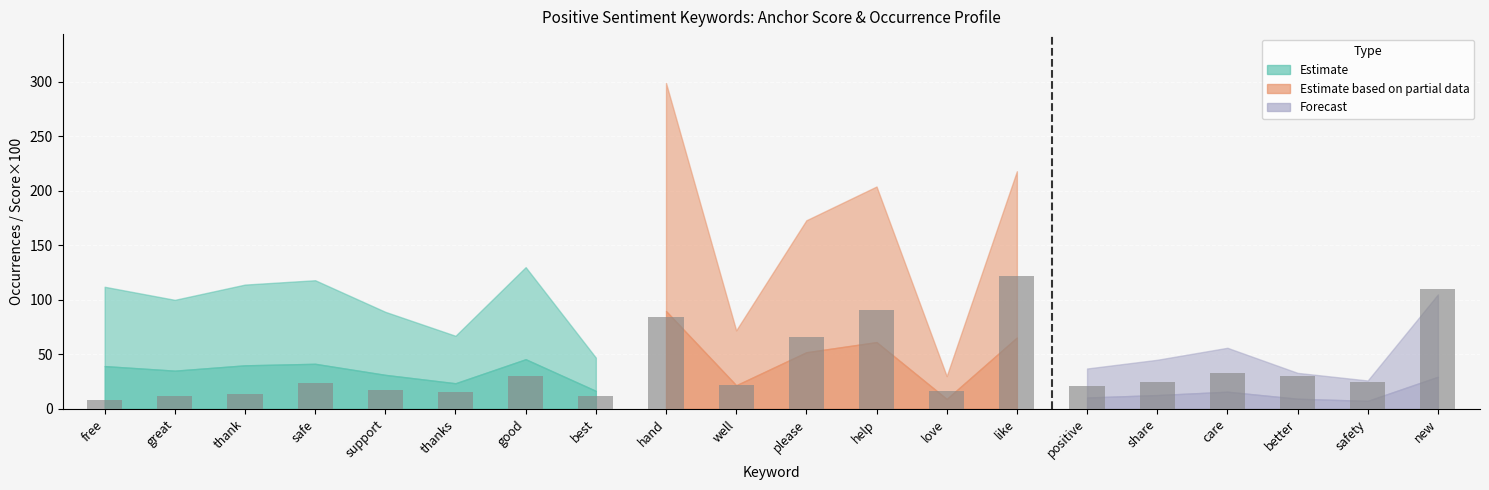

What is the sum of the values at safety and help?

116